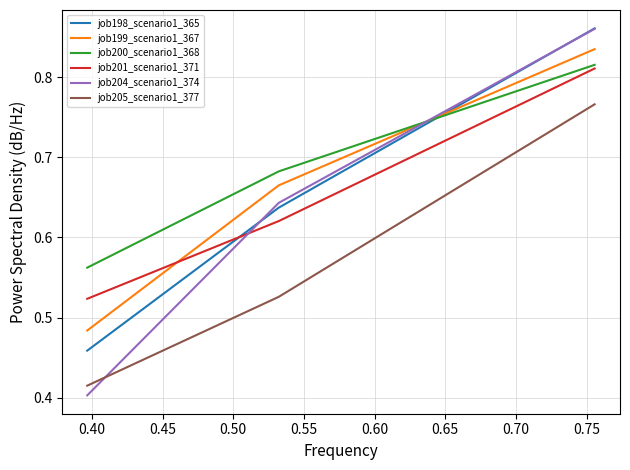

Which series has the widest spread of values?

job204_scenario1_374